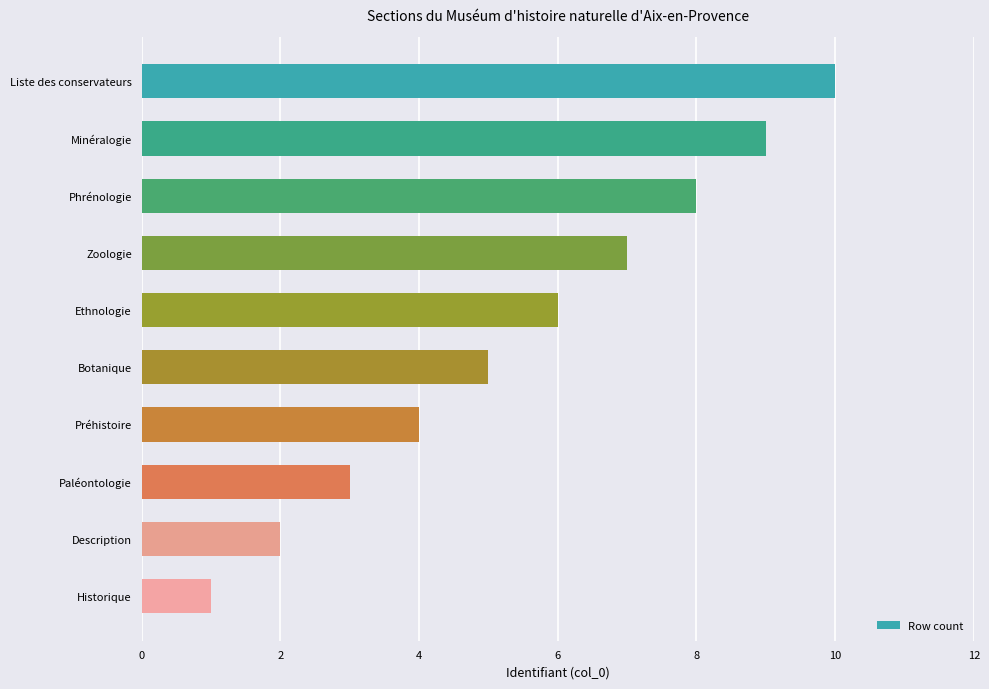

What is the label of the 9th bar from the bottom?

Minéralogie